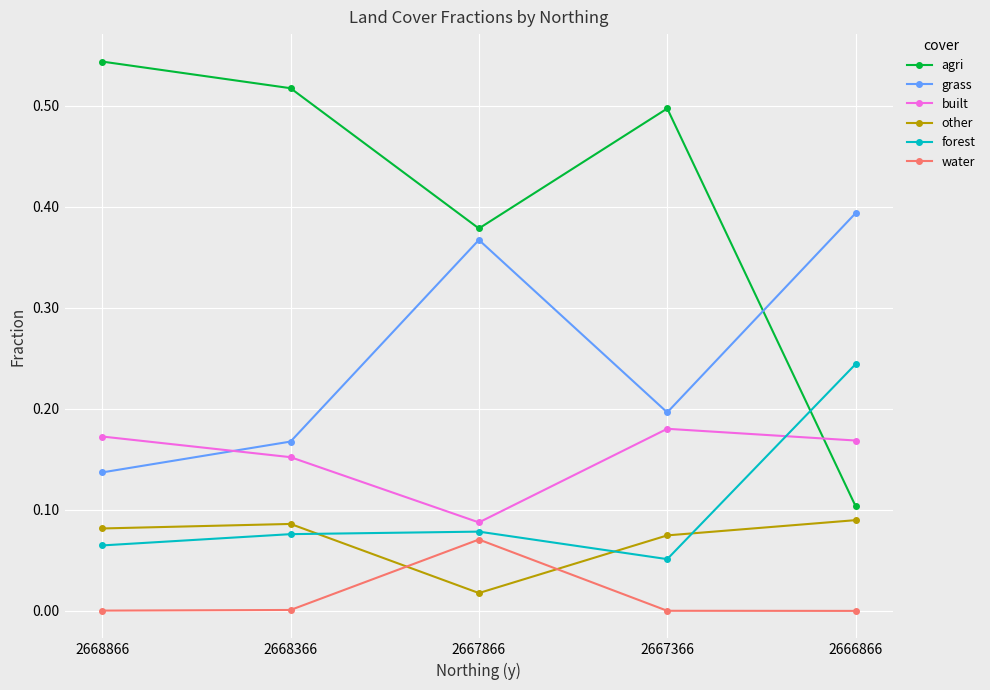

Does the chart have visible grid lines?

Yes